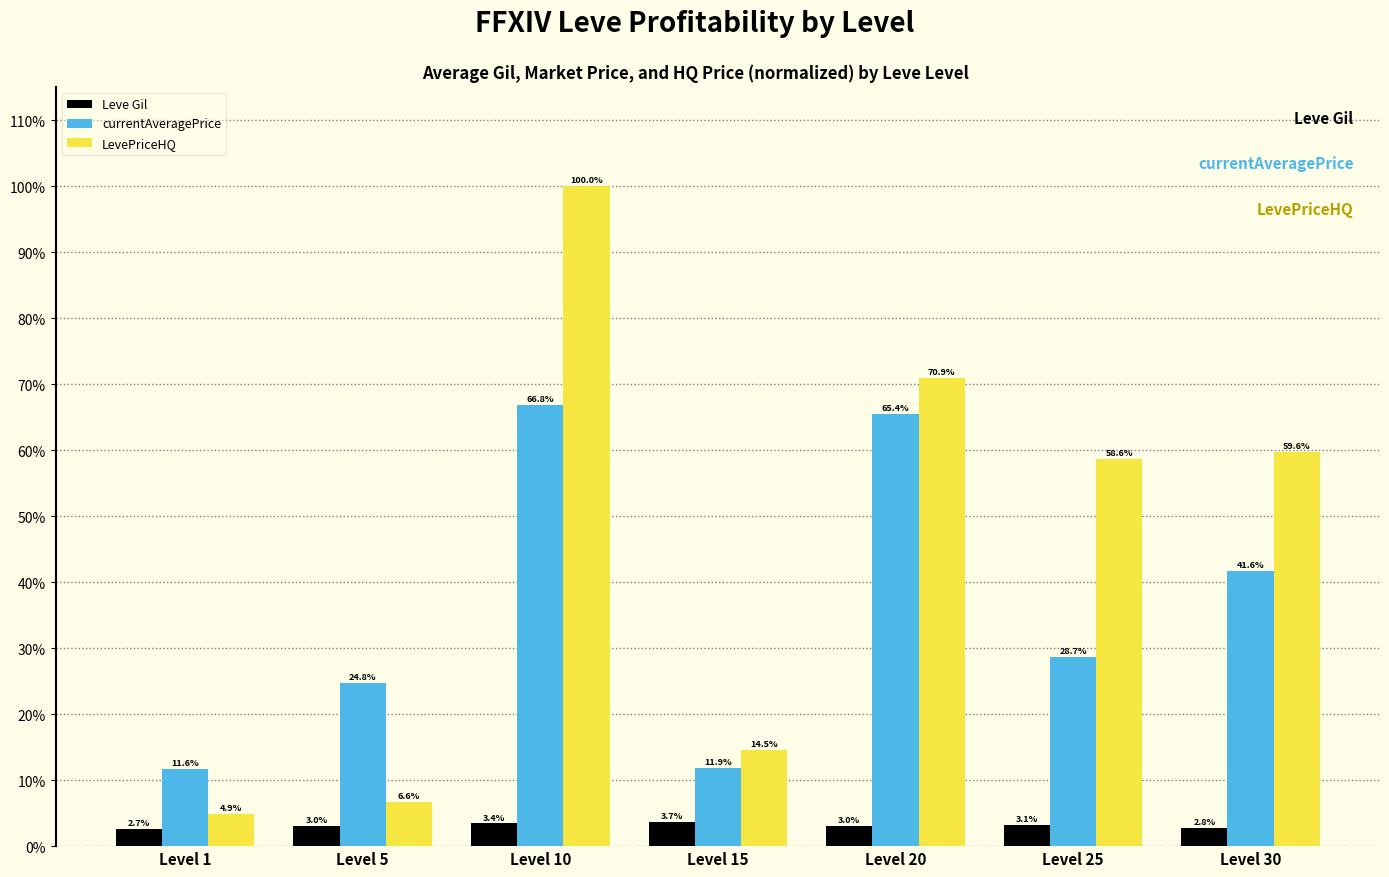

The currentAveragePrice series shows 104.1 at Level 10. True or false?

False